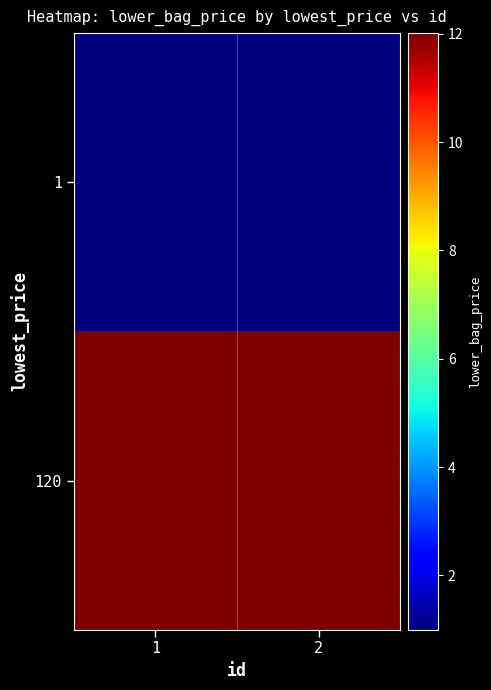

What is the total value across all series at 2?

13.0